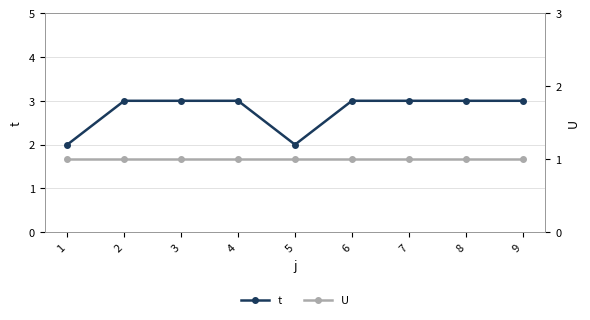

Rank the categories by t value from lowest to highest.

1, 5, 2, 3, 4, 6, 7, 8, 9